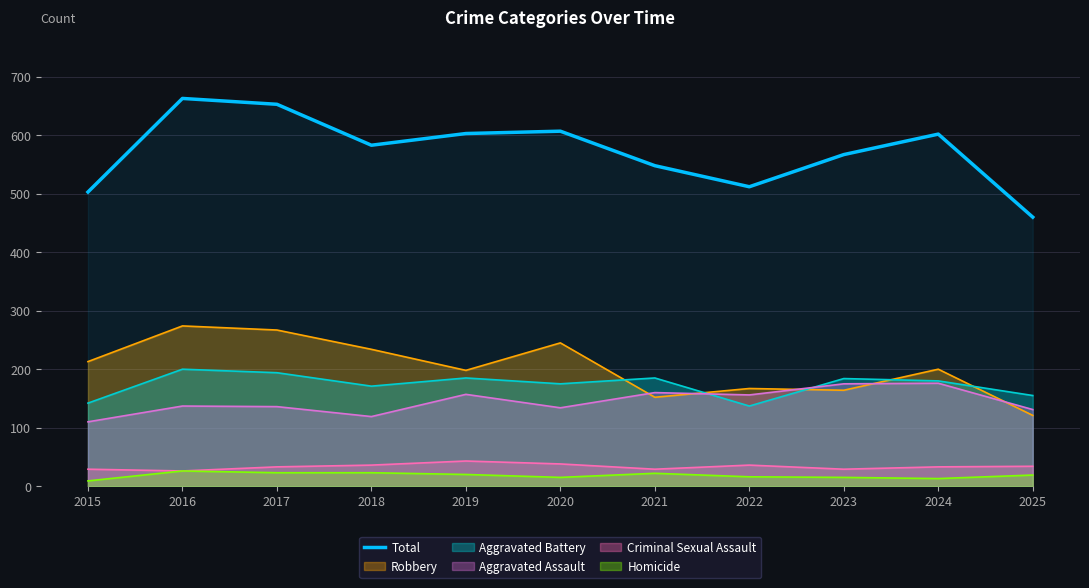

Count the number of values greater than 583.

5